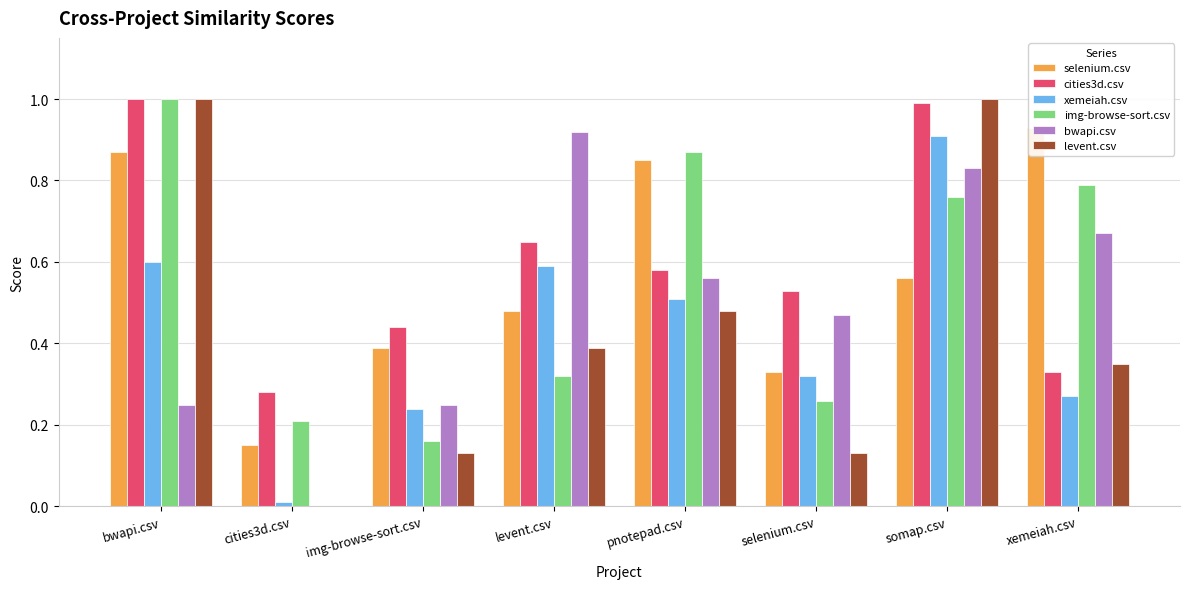

Count the number of data series in this chart.

6